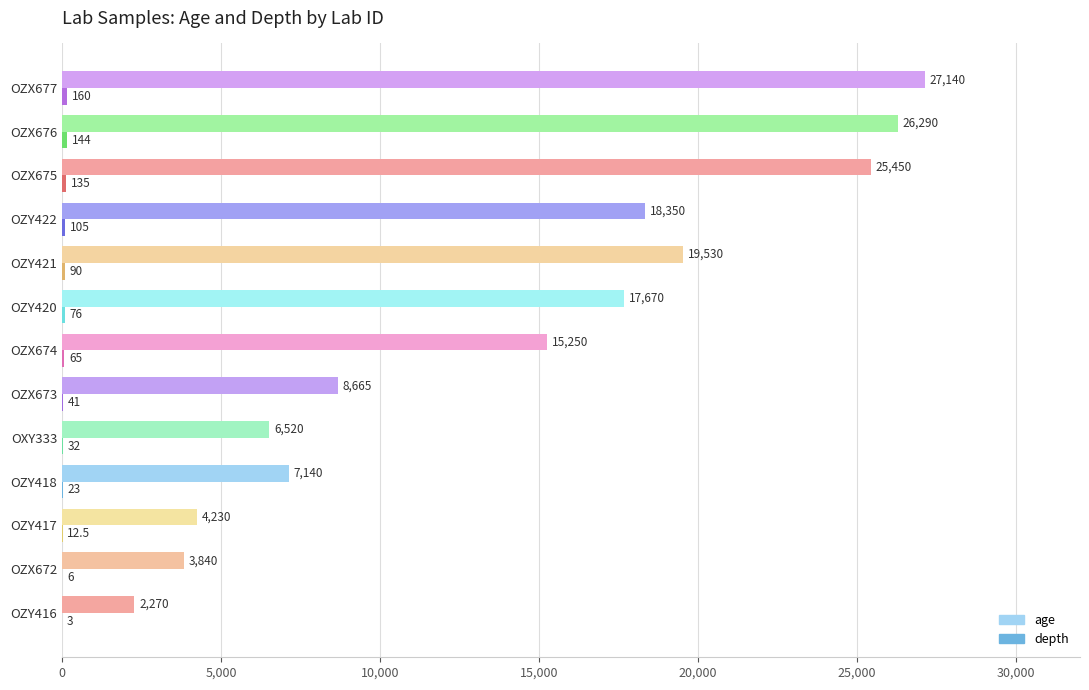

Which label corresponds to the largest value in the chart?

OZX677